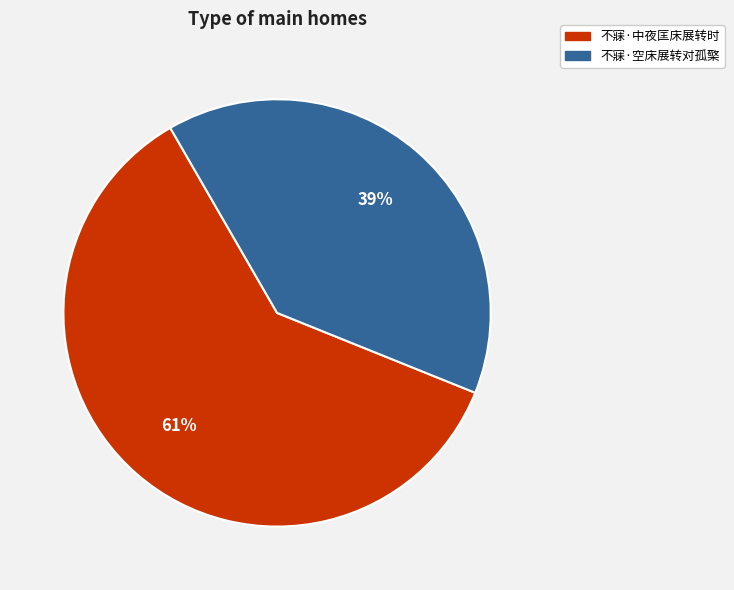

Count the number of slices in the pie.

2